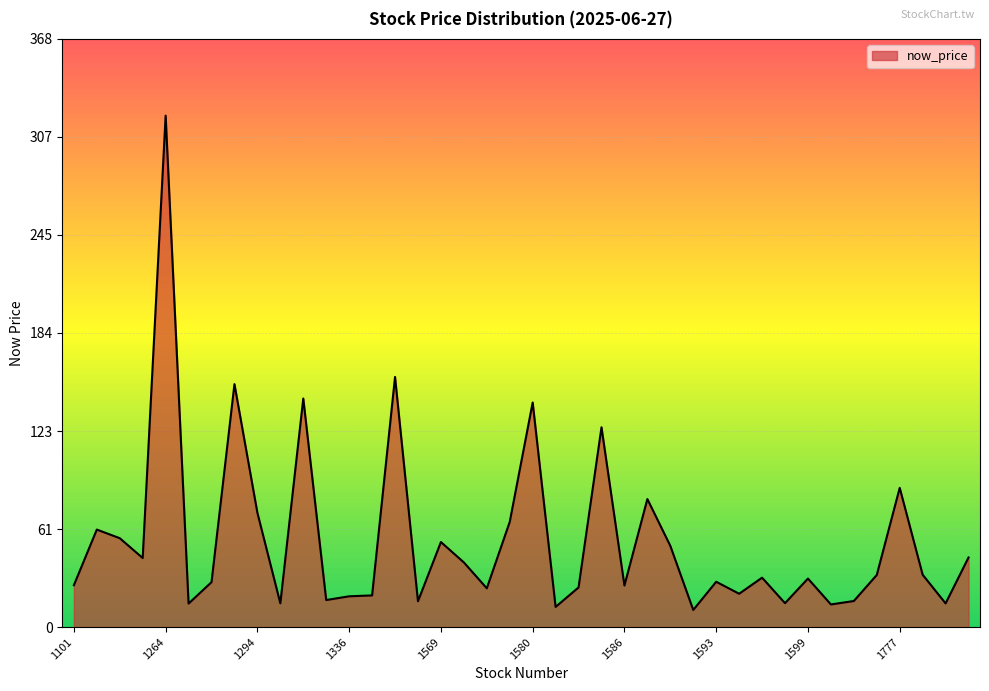

What is the difference between the maximum and minimum values?

309.3